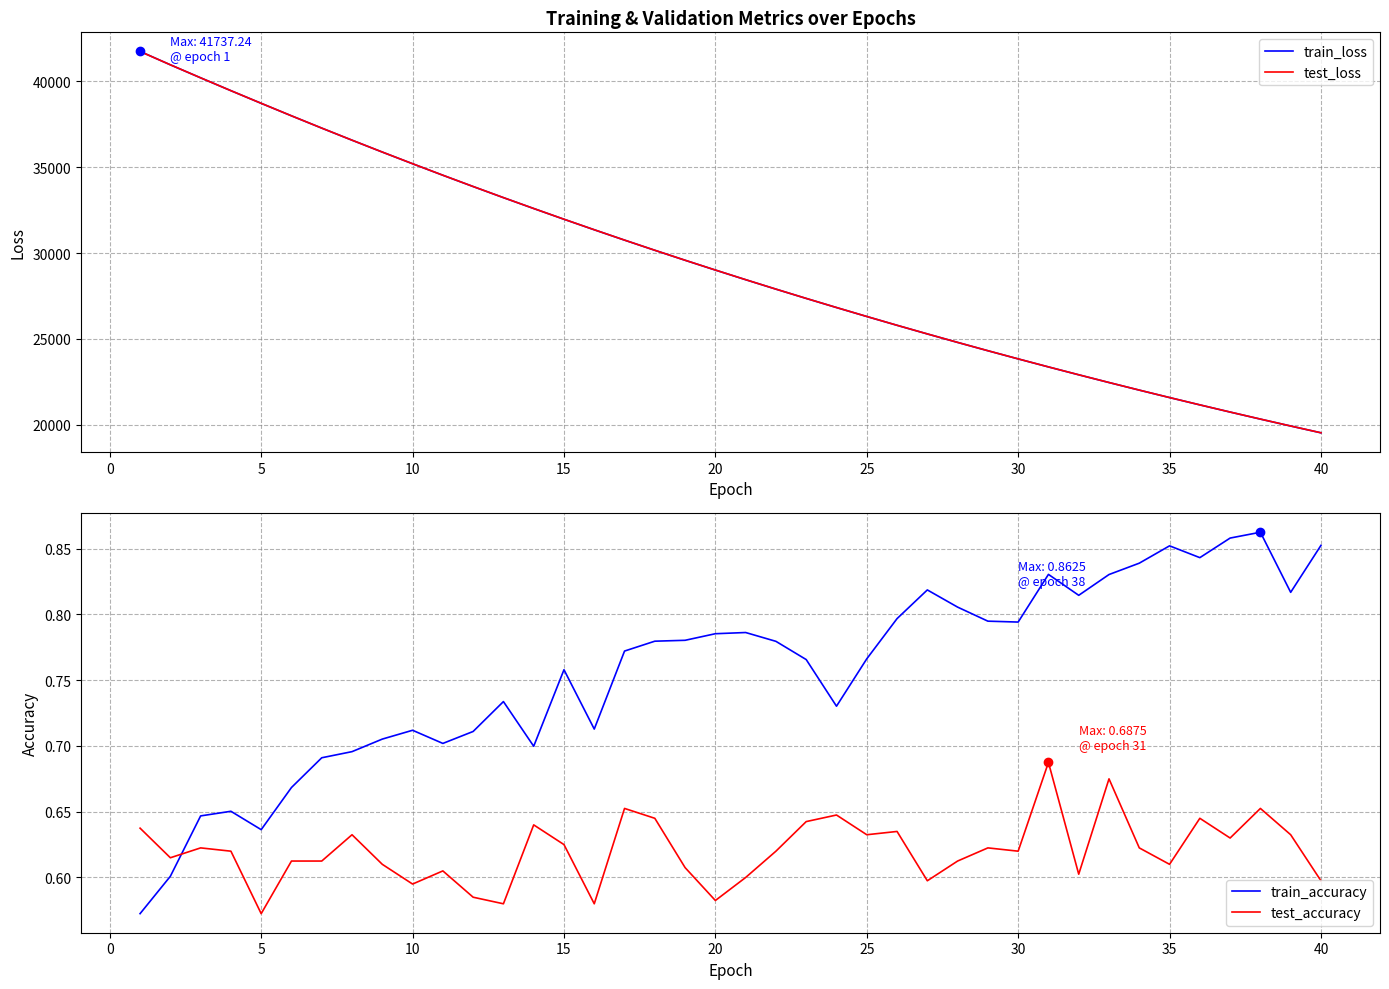

Which series reaches the maximum Y coordinate?

train_loss